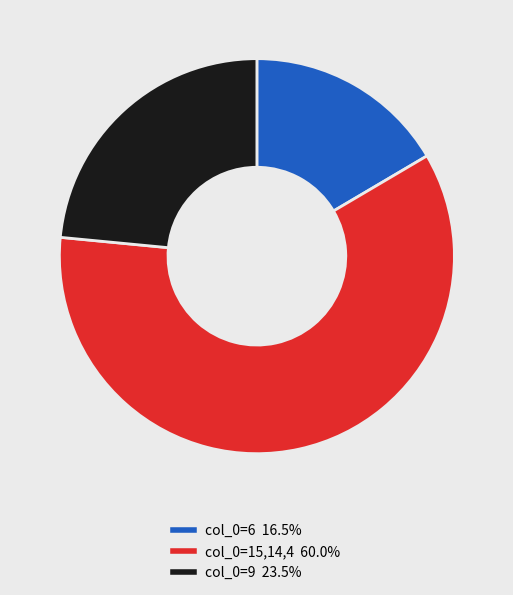

Is there a majority slice in this chart?

Yes